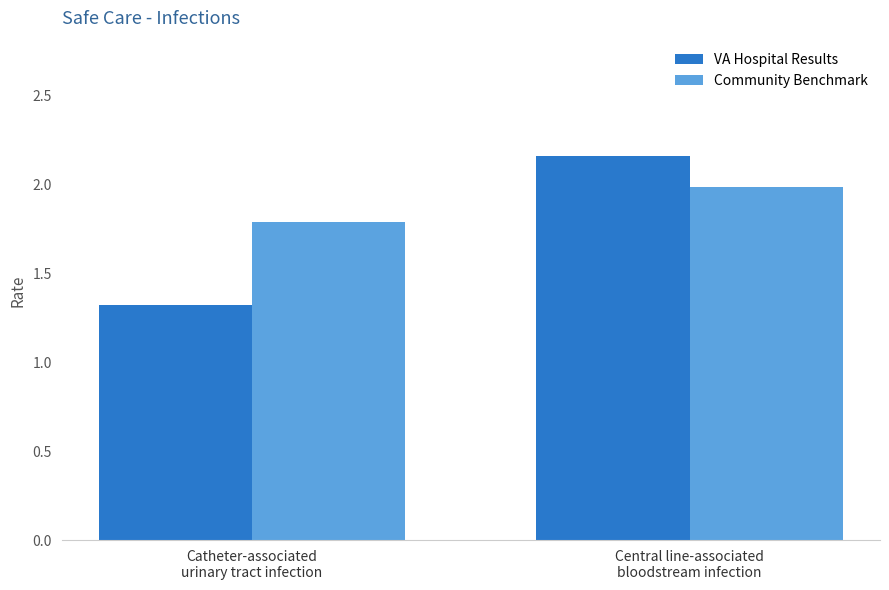

Rank the series by their average value, from highest to lowest.

Community Benchmark, VA Hospital Results